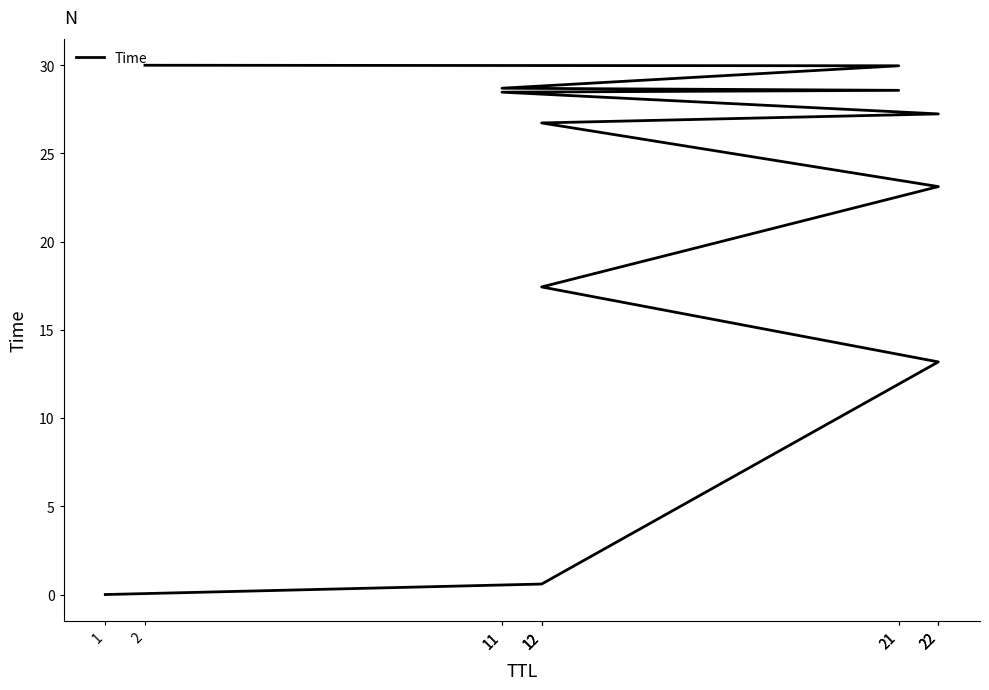

Rank the categories by value from highest to lowest.

2, 21, 11, 21, 11, 22, 12, 22, 12, 22, 12, 1